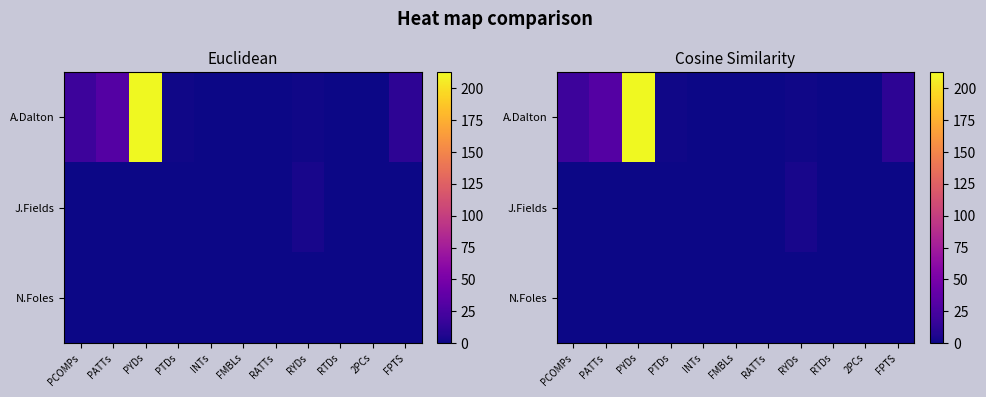

At which label is A.Dalton closest to 106?

PATTs